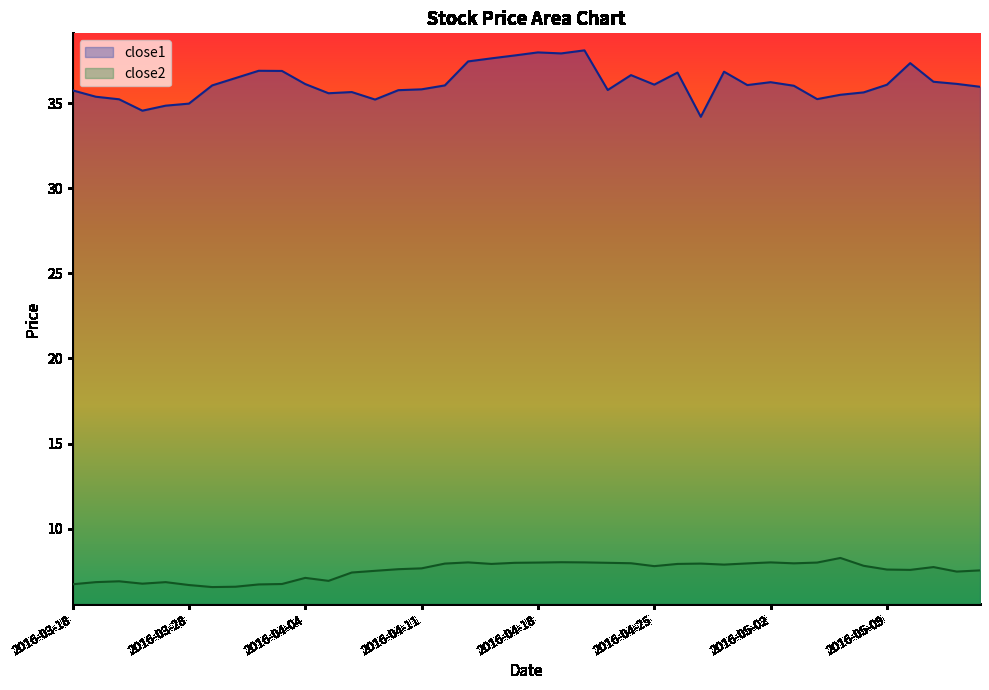

What is the smallest value displayed?

6.6